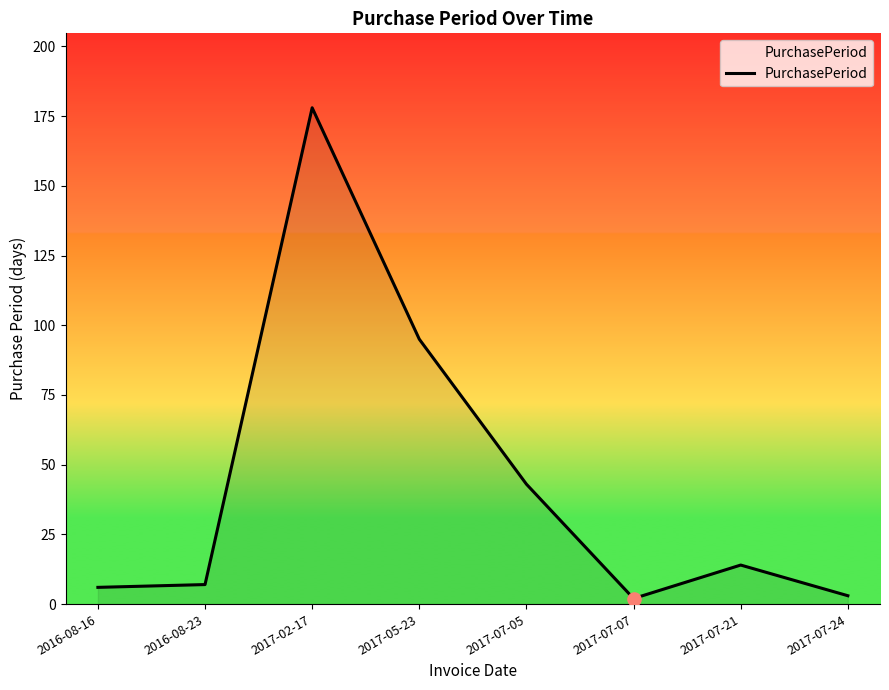

What is the change in value from 2017-07-07 to 2017-07-24?

+1